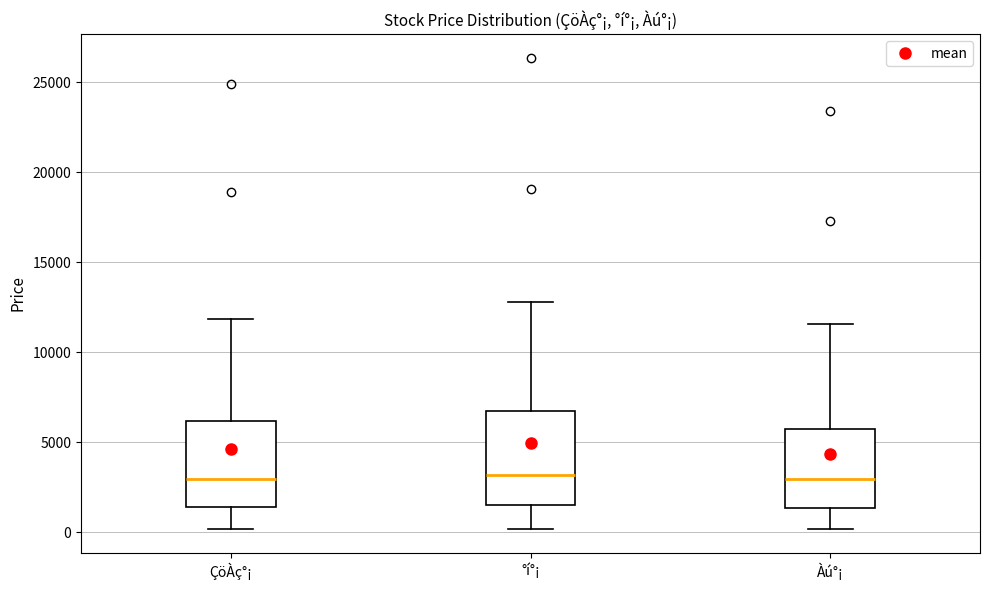

Where is the lower edge of the box for °í°¡ on the y-axis? The values are not printed on the chart, so give them approximately, as read against the axis.

1500